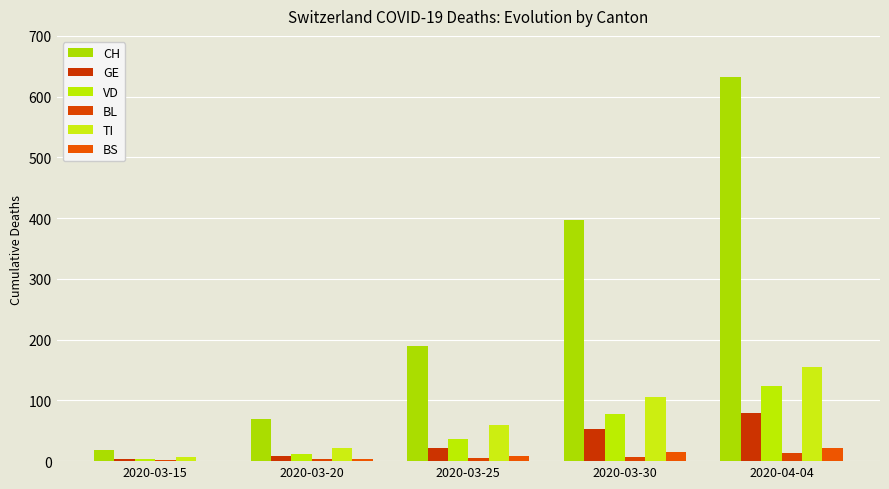

At which category is the sum across all series the highest?

2020-04-04